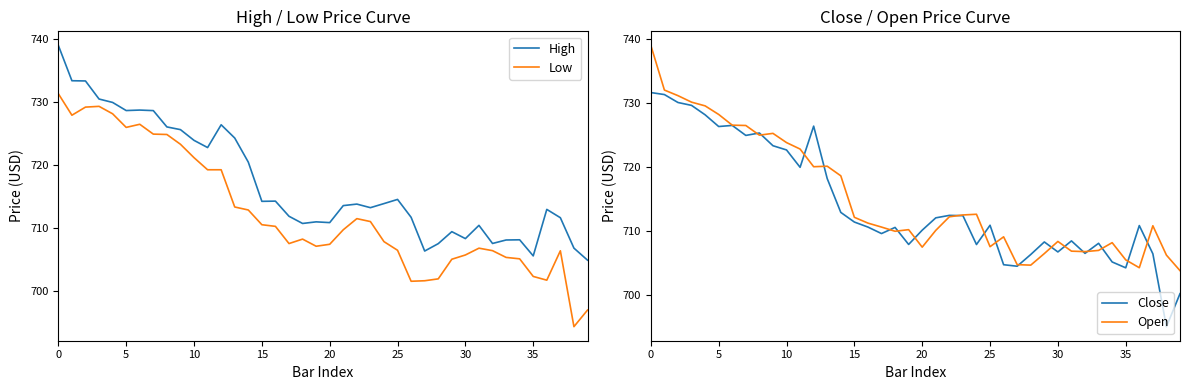

What is the lowest value of the Open series?

703.8